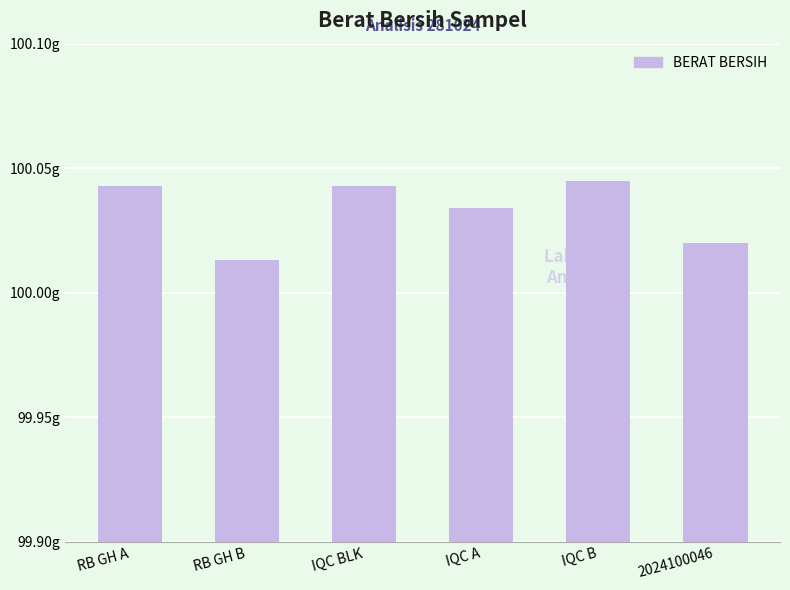

Does the chart contain stacked bars?

No